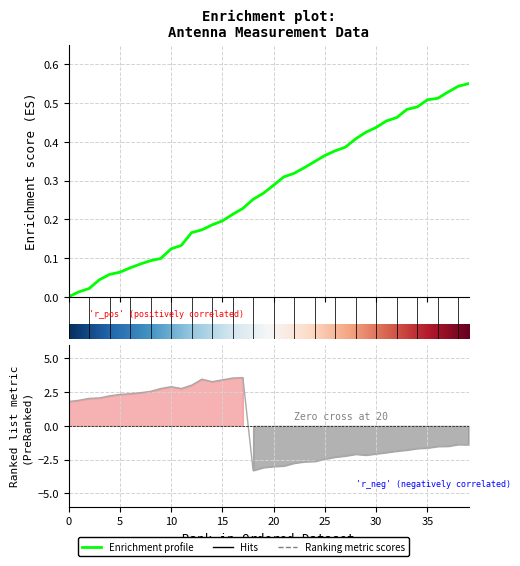

The r(cm) series shows 0.5 at 21. True or false?

False